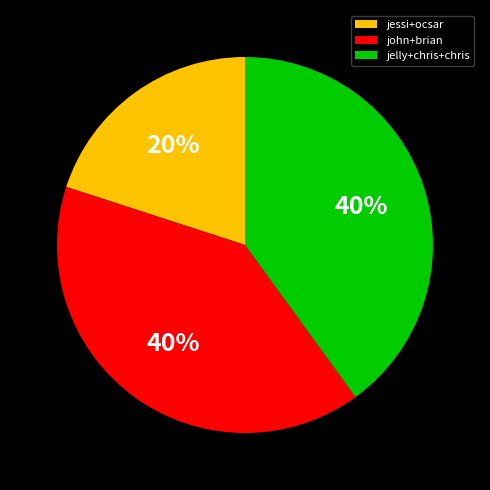

Is there any slice that represents more than half of the pie?

No